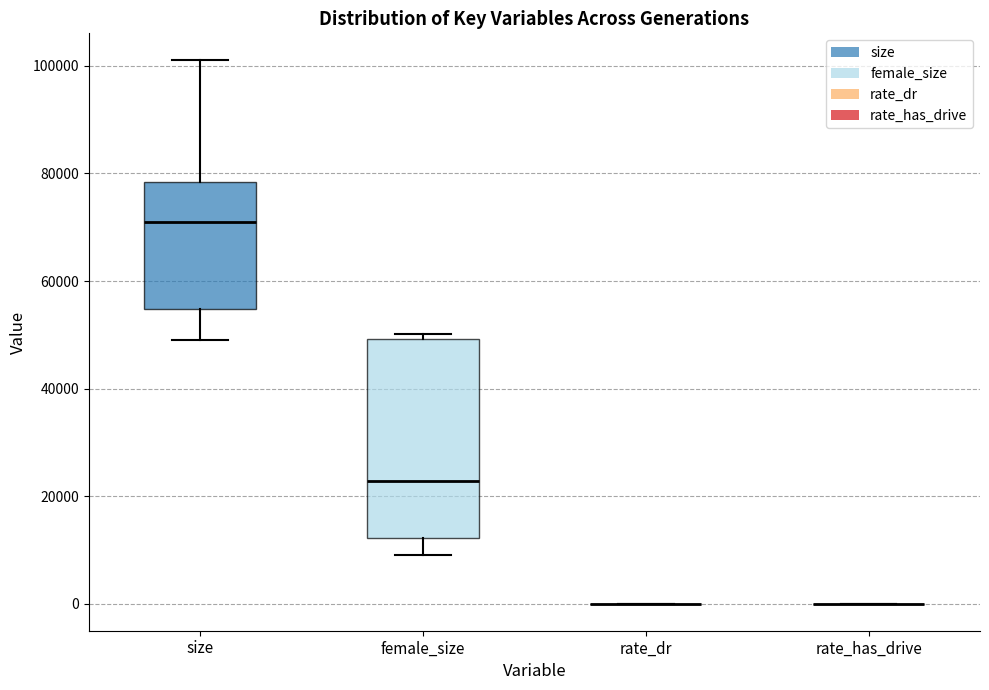

Reading left to right, read every box against the y-axis: the position of its median line, the range the box covers, and the ends of its whiskers. The values are not printed on the chart, so give them approximately, as read against the axis.

size: median 72000, box 54000 to 78000, whiskers 50000 to 102000
female_size: median 22000, box 12000 to 50000, whiskers 8000 to 50000 (just above the box's upper edge)
rate_dr: box collapsed to a line at 0, whiskers 0 to 0
rate_has_drive: box collapsed to a line at 0, whiskers 0 to 0